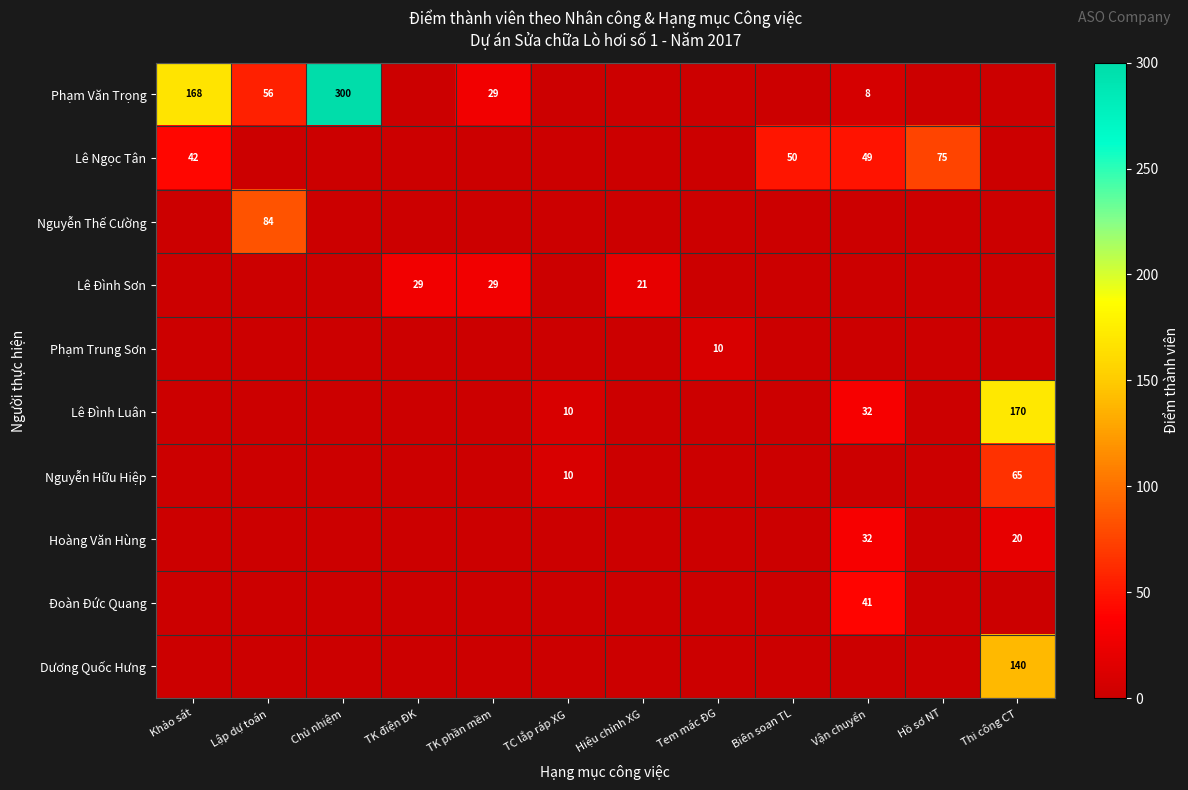

Which has a higher value, Lập dự toán or TK phần mềm?

Lập dự toán